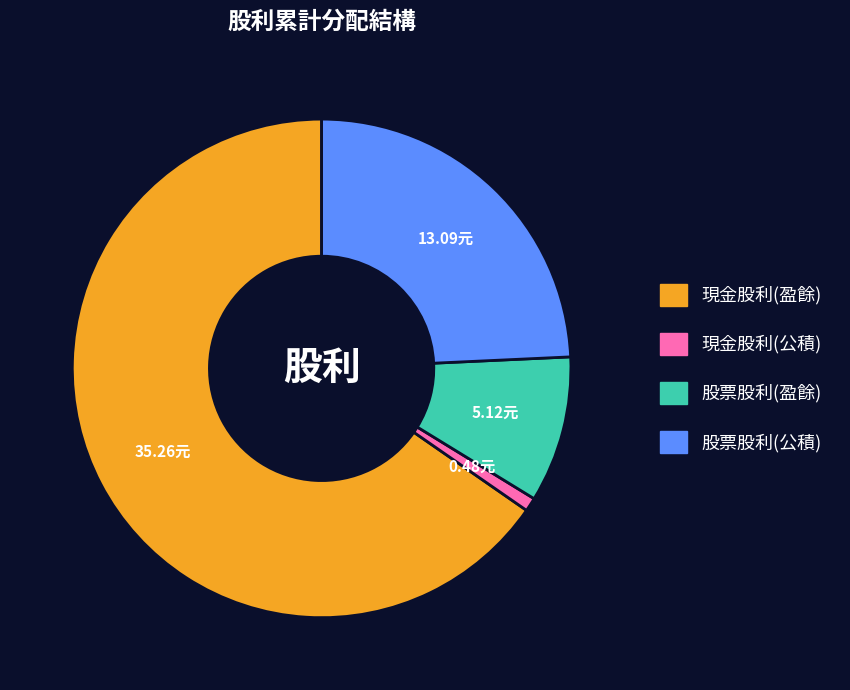

True or false: 股票股利(盈餘) accounts for 1% of the total.

False